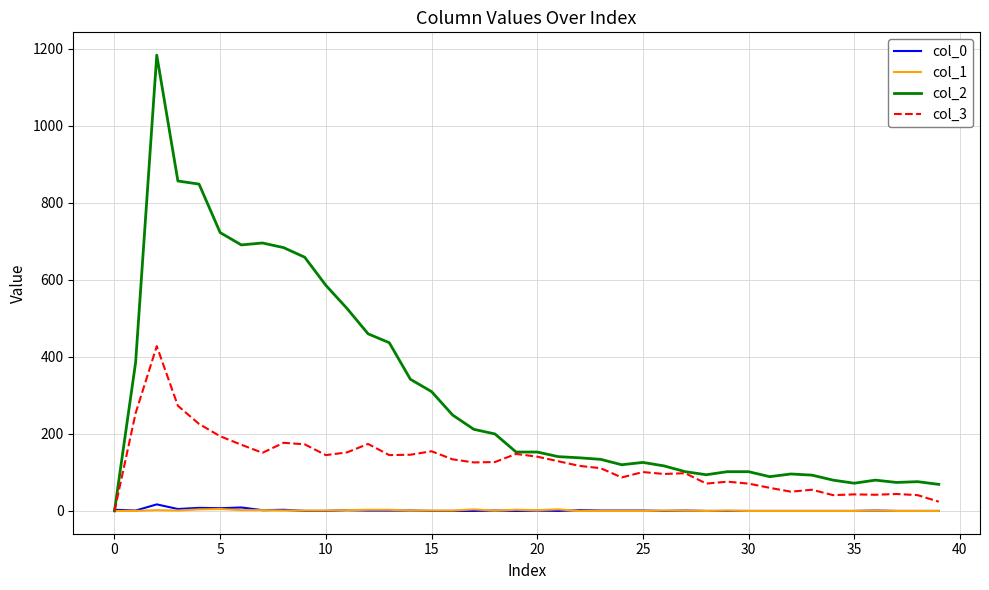

Which series has the largest range (max minus min)?

col_2